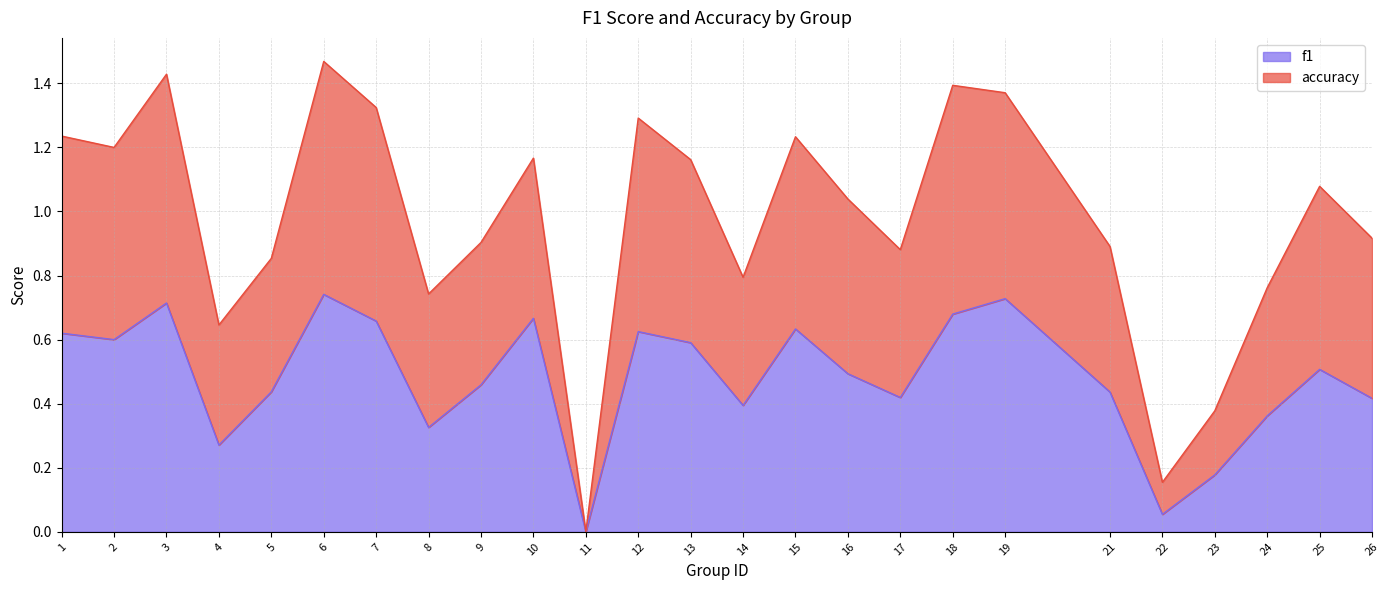

At which label is f1 closest to 0?

11